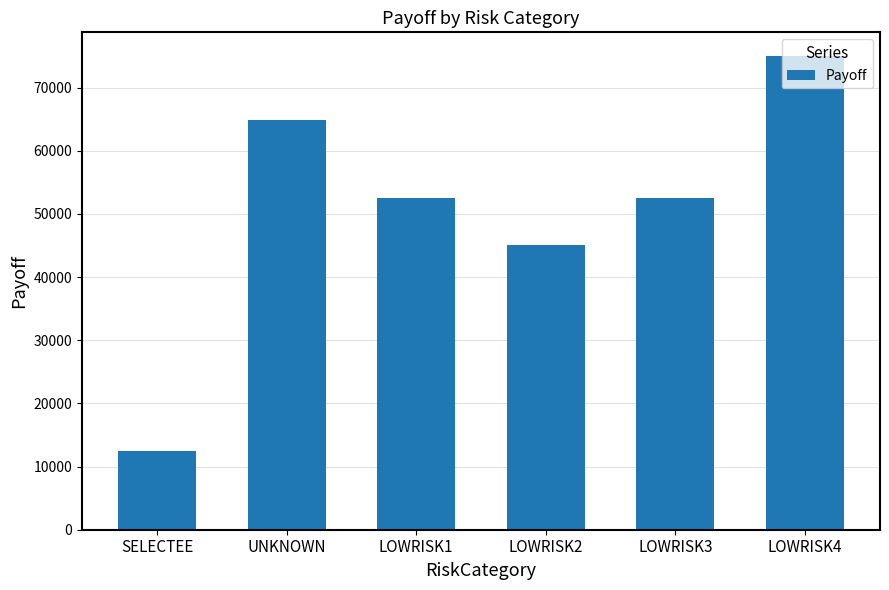

What is the minimum value shown in the chart?

12500.0